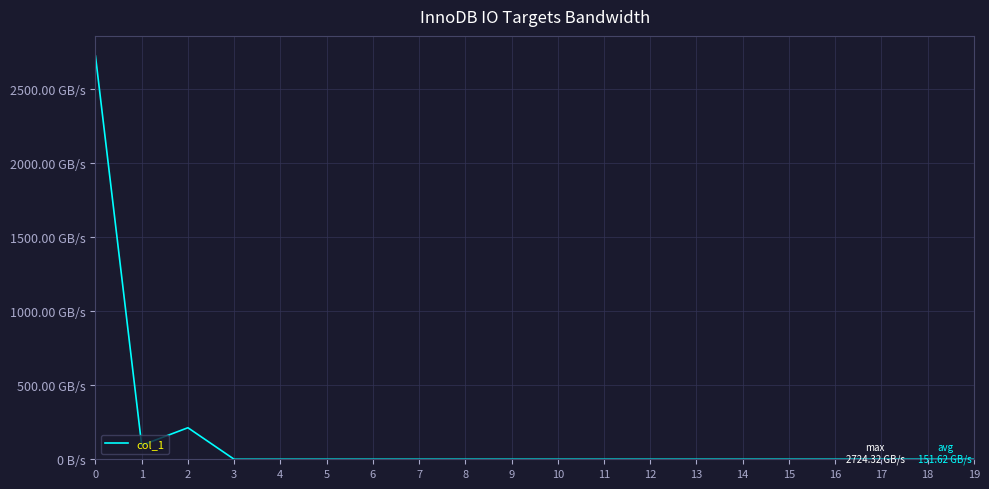

Between 10 and 5, which is larger?

10